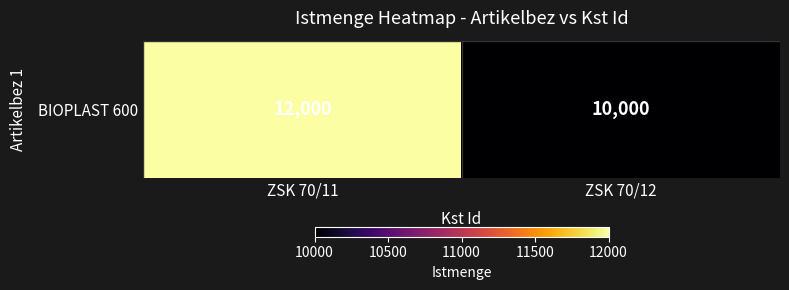

Rank the categories by value from highest to lowest.

ZSK 70/11, ZSK 70/12